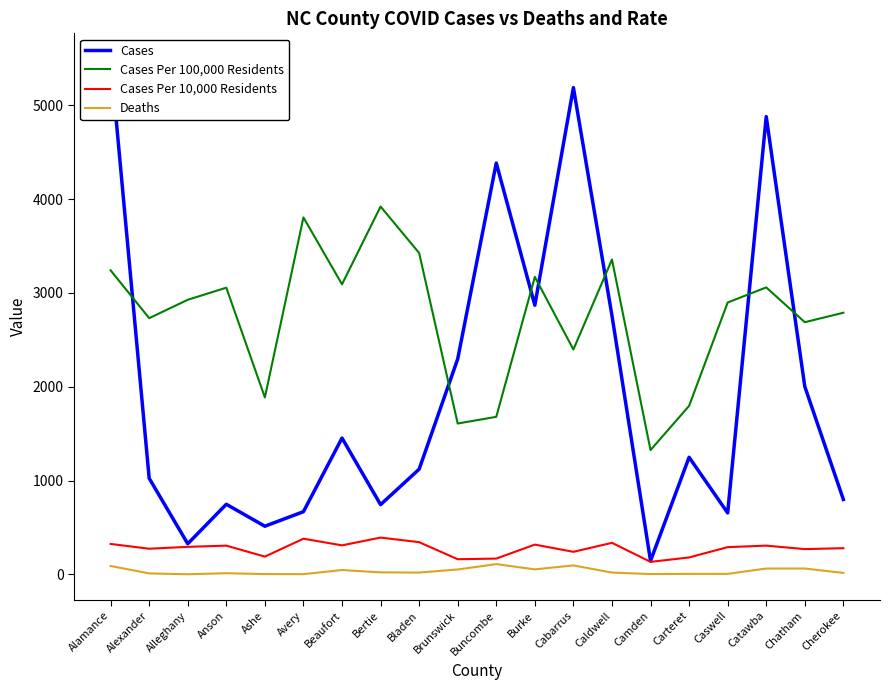

Reading left to right, transcribe all the data shown in this chart.

Cases: Alamance=5493	Alexander=1024	Alleghany=326	Anson=747	Ashe=513	Avery=668	Beaufort=1453	Bertie=743	Bladen=1121	Brunswick=2296	Buncombe=4385	Burke=2869	Cabarrus=5189	Caldwell=2758	Camden=144	Carteret=1248	Caswell=655	Catawba=4880	Chatham=2002	Cherokee=798
Cases Per 100,000 Residents: Alamance=3241	Alexander=2731	Alleghany=2927	Anson=3056	Ashe=1886	Avery=3805	Beaufort=3092	Bertie=3921	Bladen=3426	Brunswick=1608	Buncombe=1679	Burke=3171	Cabarrus=2397	Caldwell=3356	Camden=1325	Carteret=1796	Caswell=2898	Catawba=3059	Chatham=2688	Cherokee=2789
Cases Per 10,000 Residents: Alamance=324	Alexander=273	Alleghany=293	Anson=306	Ashe=189	Avery=380	Beaufort=309	Bertie=392	Bladen=343	Brunswick=161	Buncombe=168	Burke=317	Cabarrus=240	Caldwell=336	Camden=133	Carteret=180	Caswell=290	Catawba=306	Chatham=269	Cherokee=279
Deaths: Alamance=89	Alexander=10	Alleghany=1	Anson=12	Ashe=3	Avery=2	Beaufort=46	Bertie=21	Bladen=19	Brunswick=52	Buncombe=109	Burke=53	Cabarrus=95	Caldwell=19	Camden=3	Carteret=5	Caswell=5	Catawba=62	Chatham=62	Cherokee=15